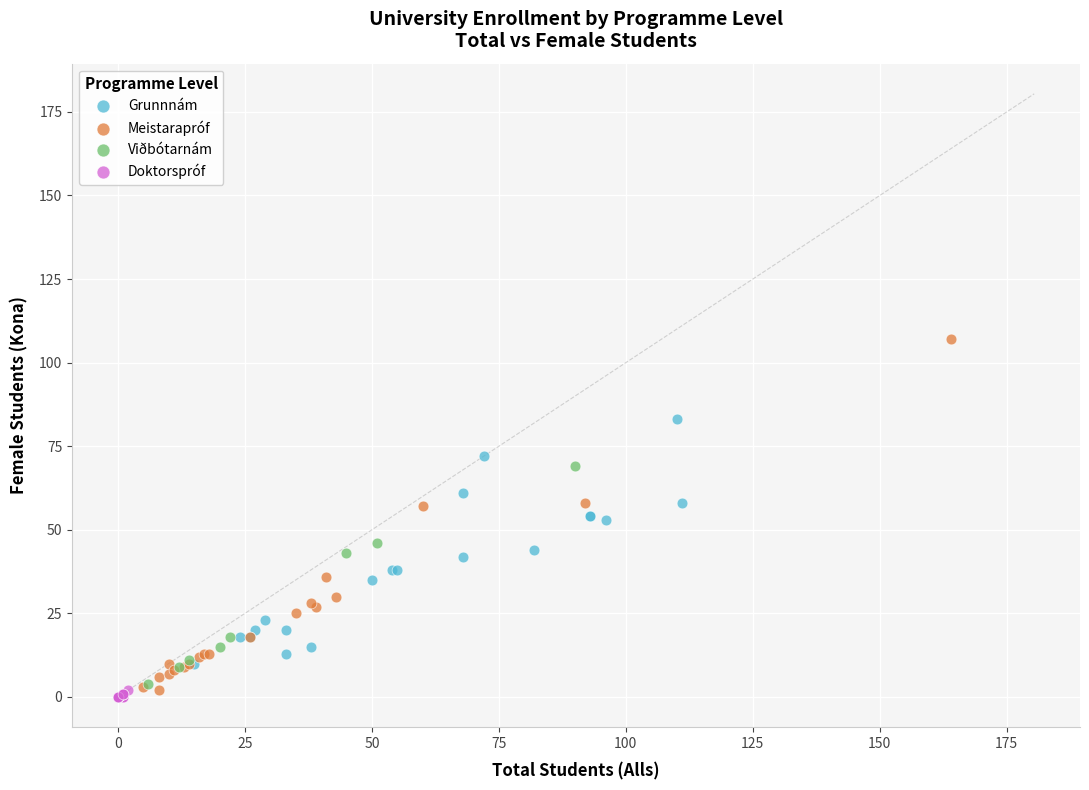

Which series has the largest Y range (max minus min)?

Meistarapróf